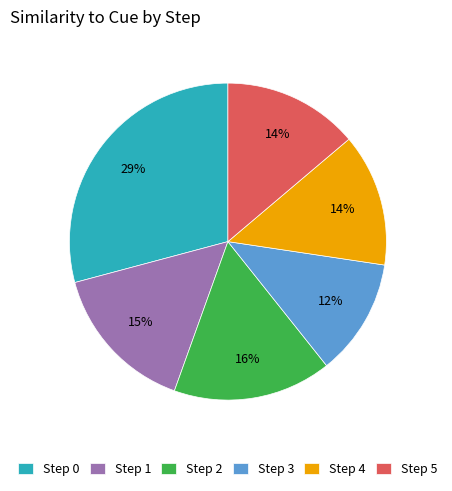

To the nearest percent, what is the average slice percentage?

17%